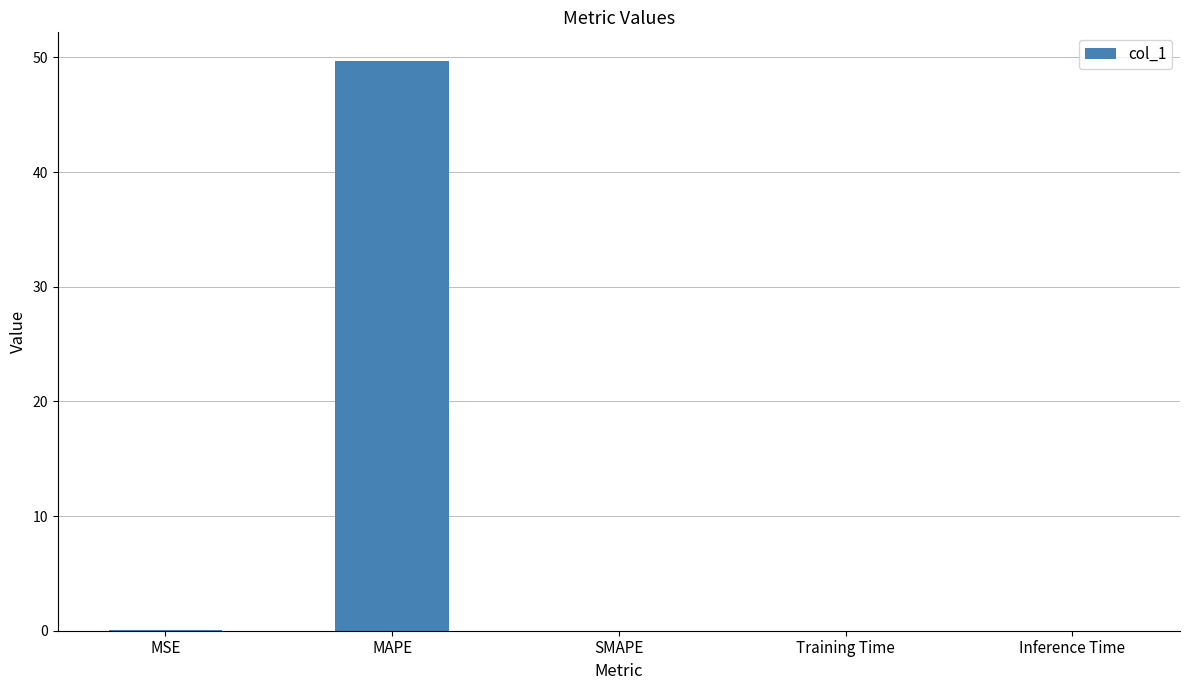

How many series are shown in this chart?

1